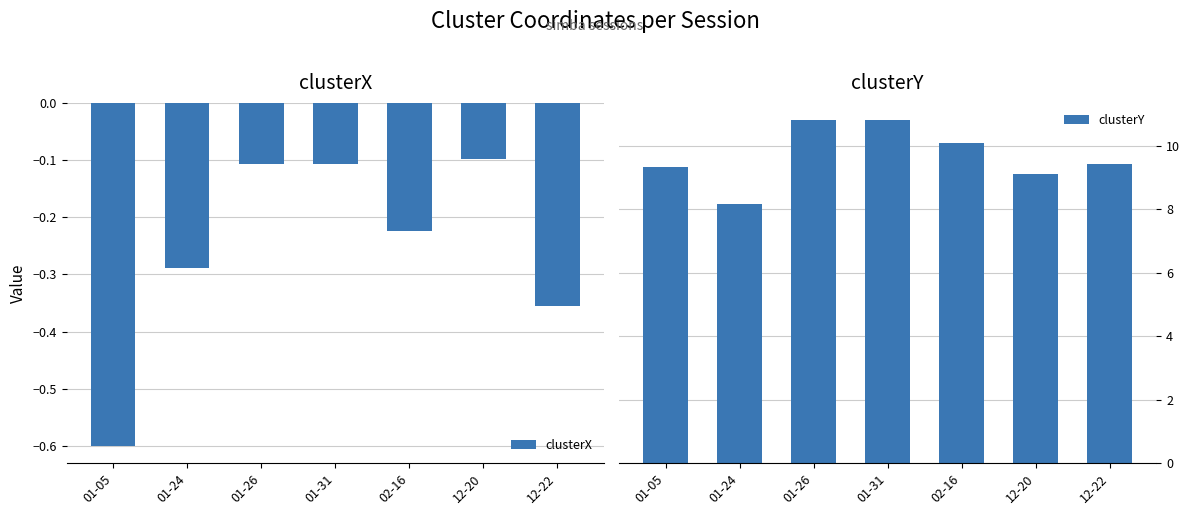

Rank the series at 02-16 from lowest to highest value.

clusterX, clusterY